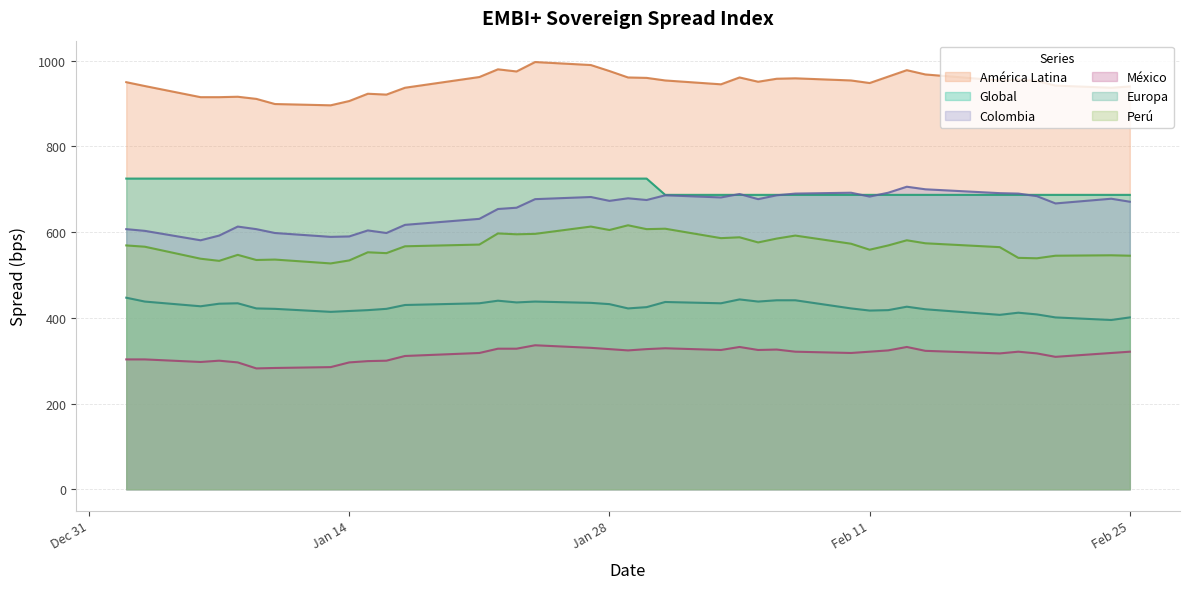

What are all the series names shown in the legend?

Global, Perú, América Latina, Colombia, Europa, México